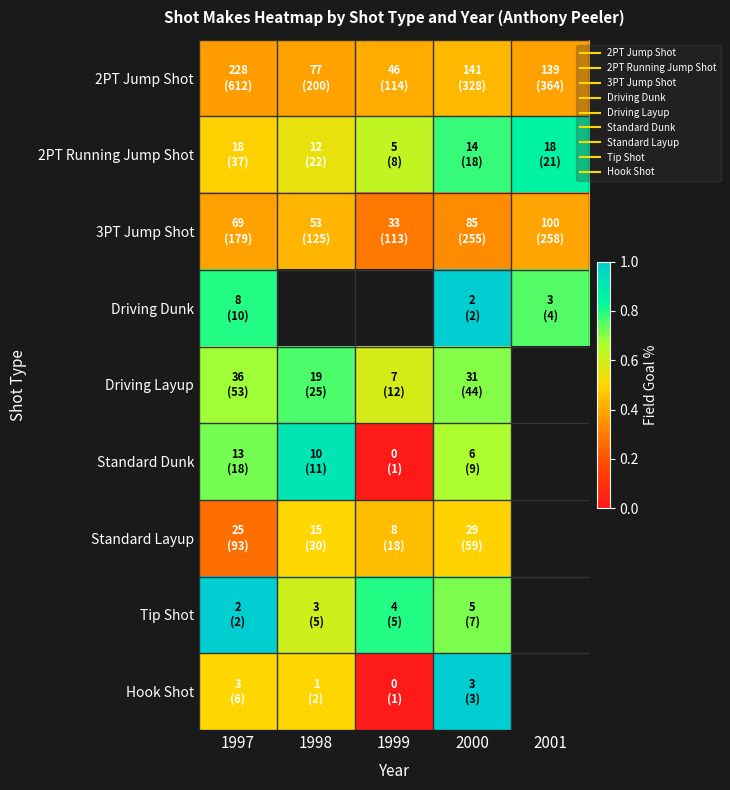

How many categories are shown in the chart?

5